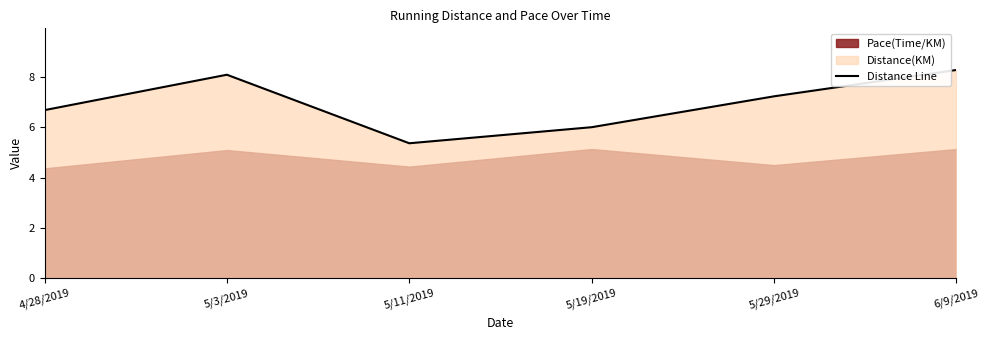

Approximately how many times larger is the value at 5/19/2019 compared to 5/3/2019?

0.7